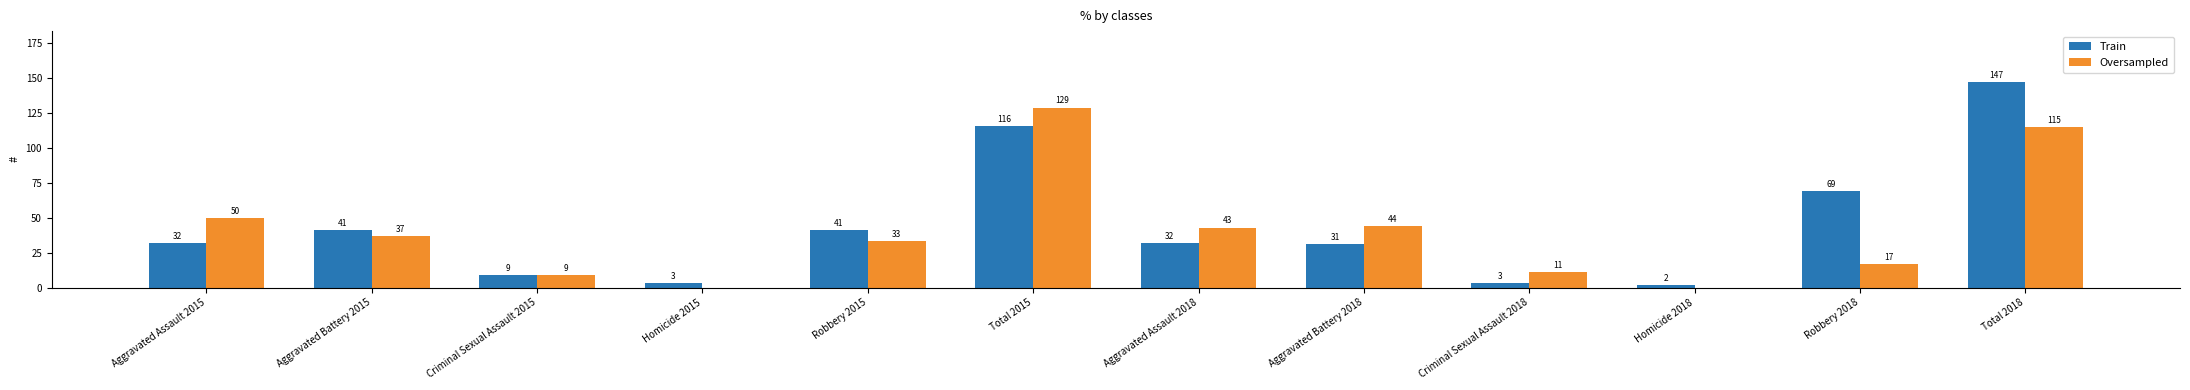

What is the sum of the Train values at Criminal Sexual Assault 2015 and Total 2018?

156